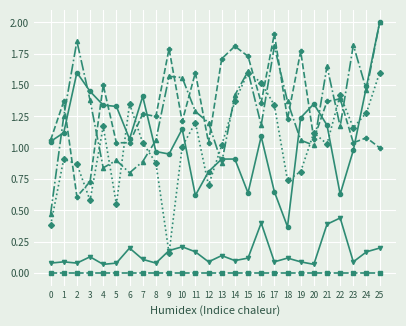

How many distinct data groups are displayed?

6